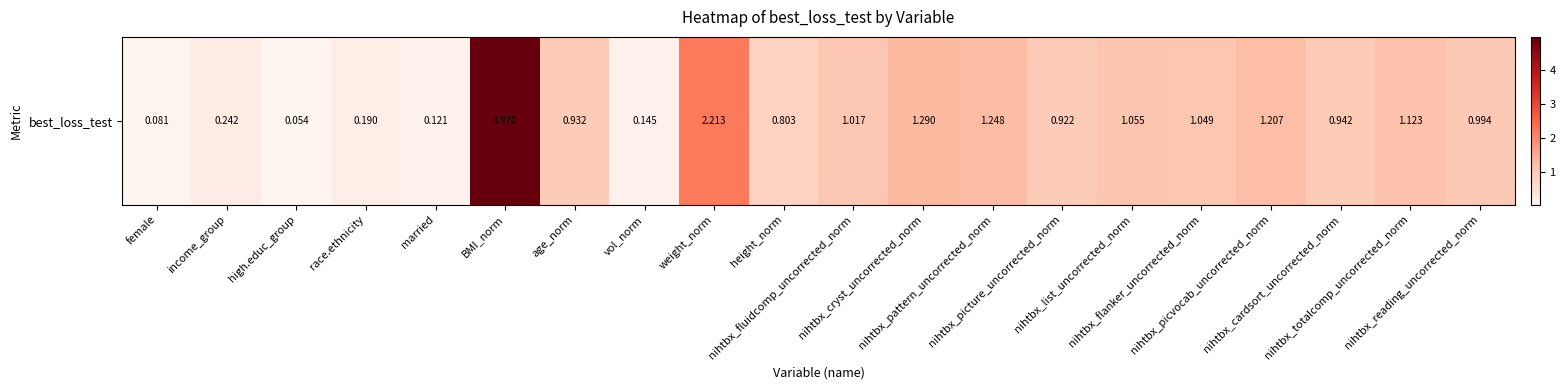

What is the minimum value shown in the chart?

0.1